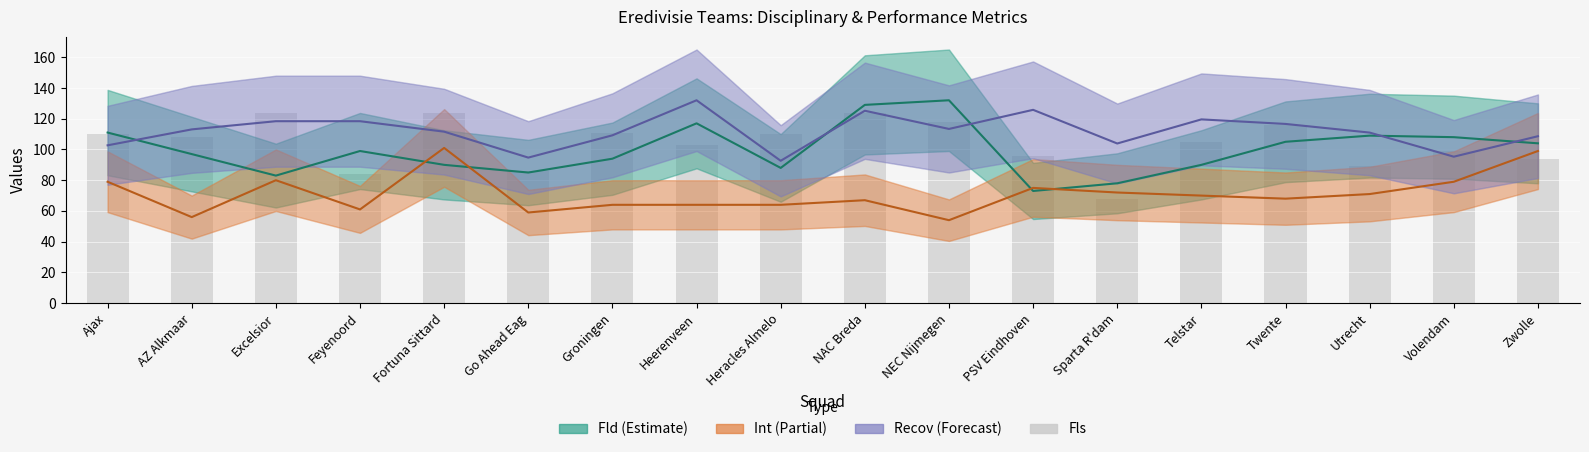

What is the difference between the highest and lowest values at Groningen?

47.0